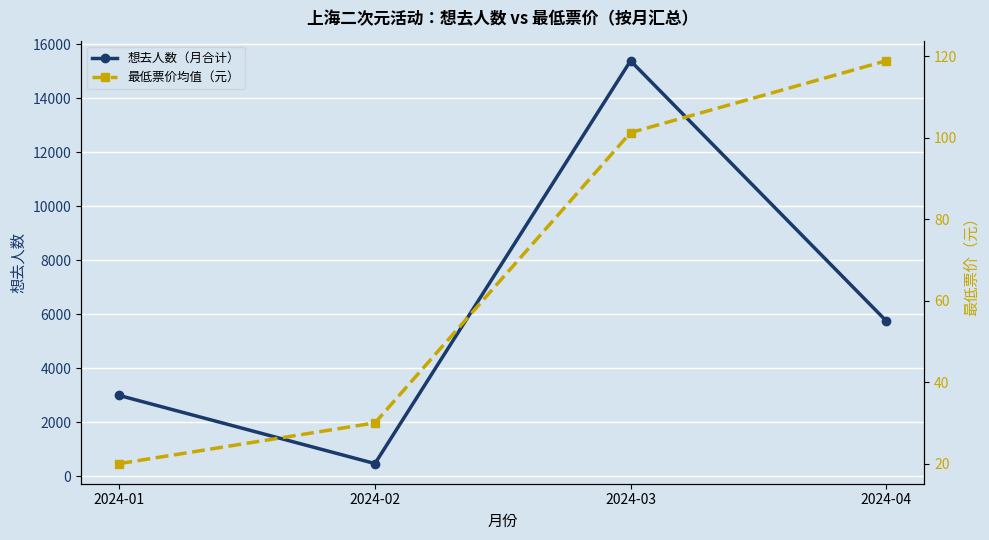

At which label is 最低票价均值（元） closest to 69?

2024-03